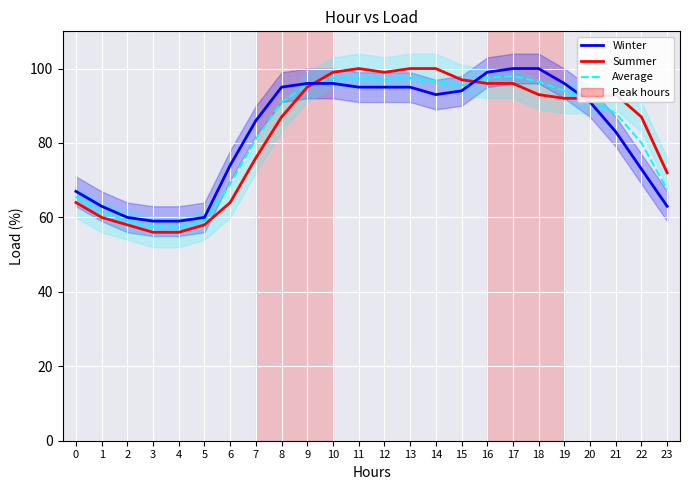

How many times do Summer and Average cross each other?

3